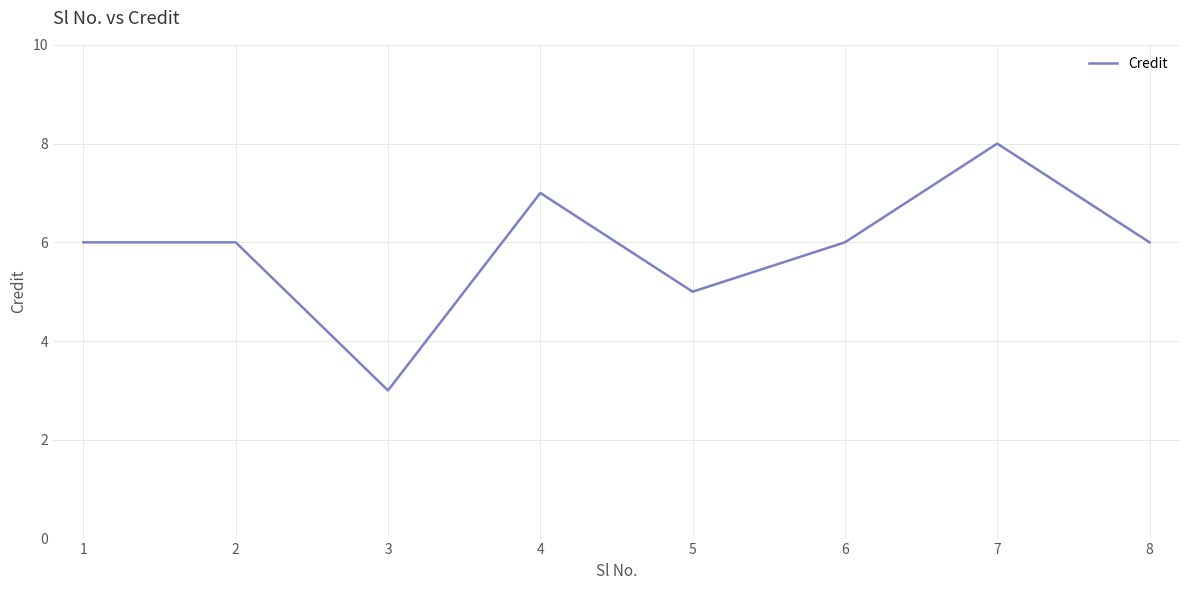

Is this an area chart (filled region under the line)?

No